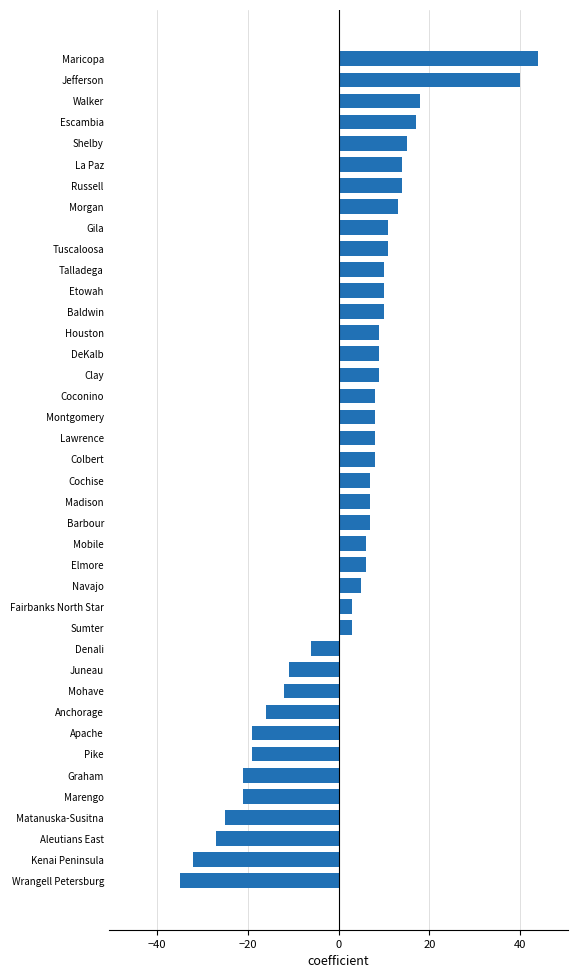

How many data points does each series have?

40